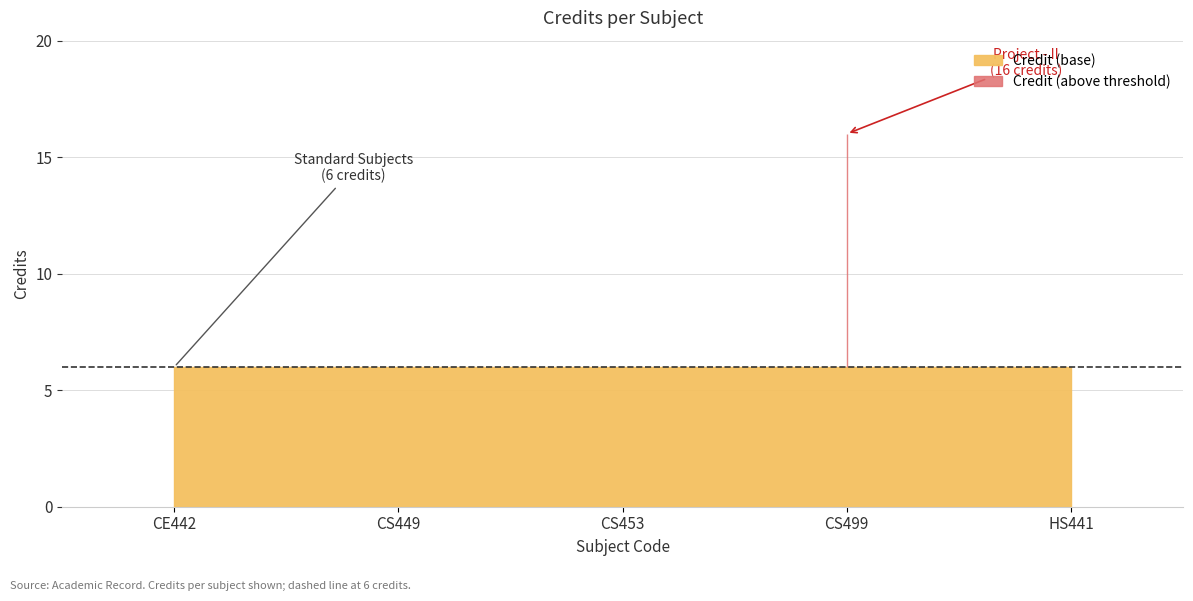

Reading left to right, transcribe all the data shown in this chart.

CE442=6	CS449=6	CS453=6	CS499=16	HS441=6